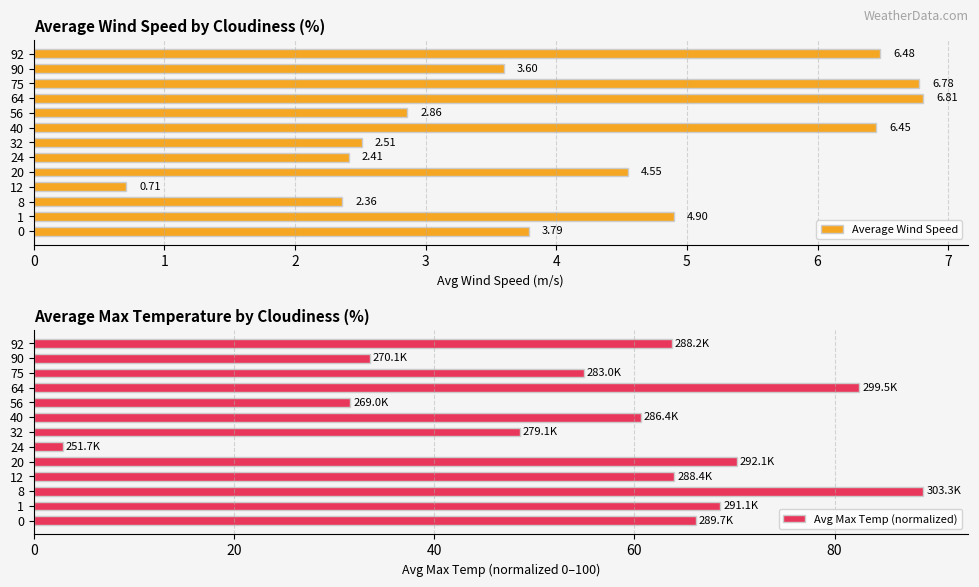

Reading left to right, extract all data points from this chart.

Average Wind Speed: 3.8	4.9	2.4	0.7	4.5	2.4	2.5	6.5	2.9	6.8	6.8	3.6	6.5
Avg Max Temp (normalized): 66.2	68.6	88.9	64.0	70.2	2.9	48.5	60.7	31.6	82.5	55.0	33.6	63.7